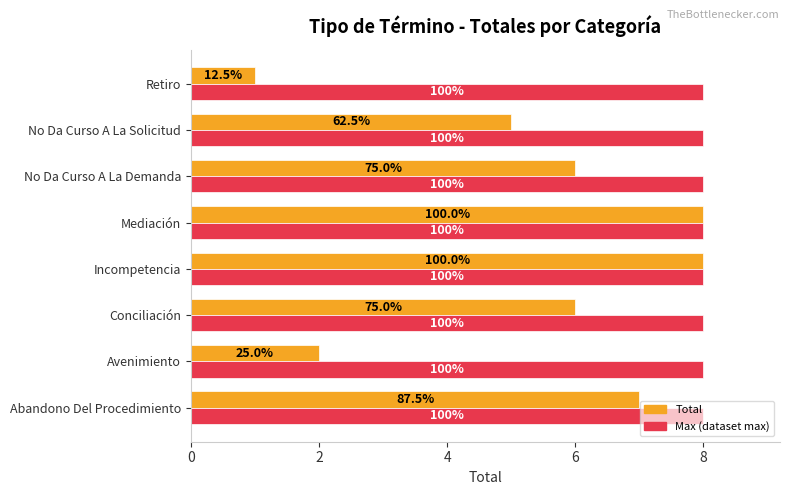

What is the value of the Total bar at the 7th from the left?

8.0